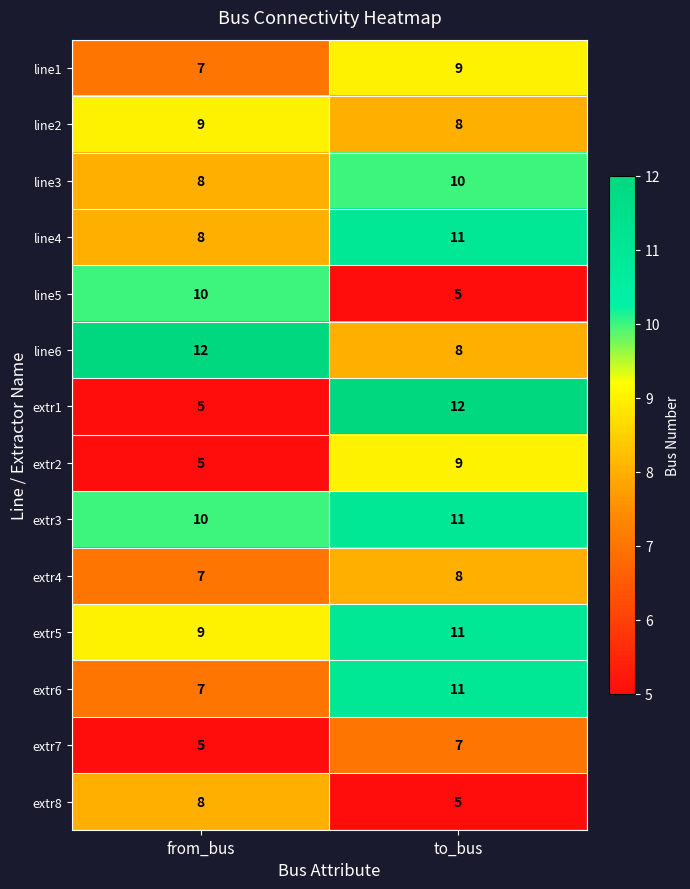

Which series changed the most between from_bus and to_bus?

extr1